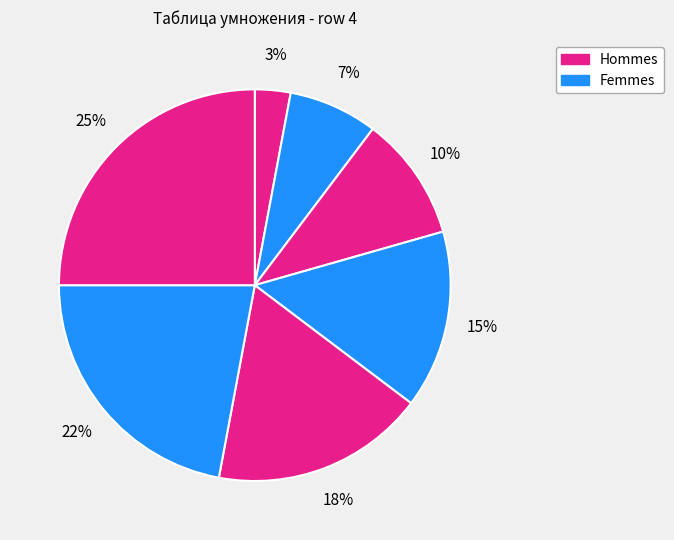

How many segments does this pie chart have?

7